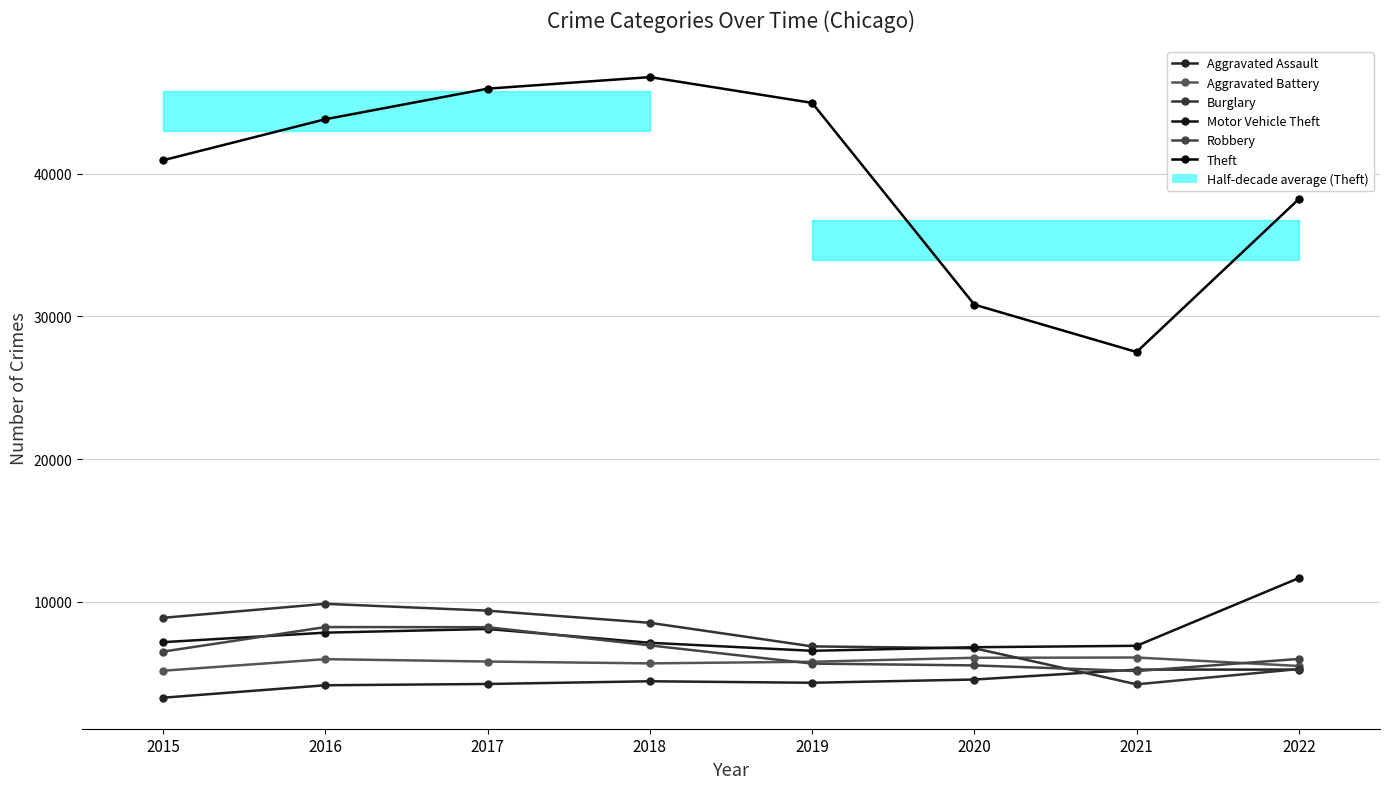

What is the sum of the Theft values at 2020 and 2022?

69065